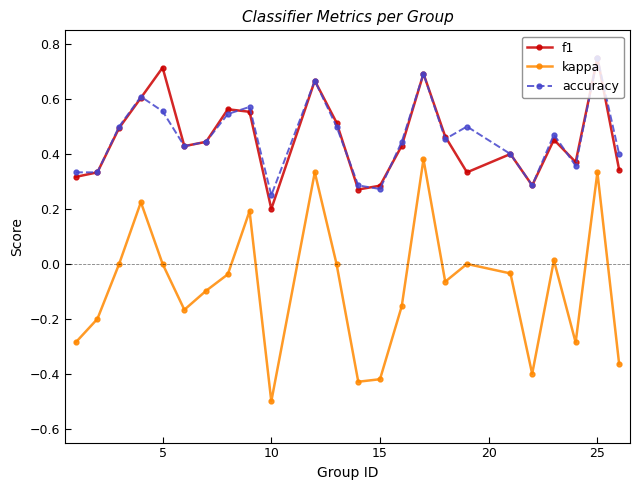

True or false: kappa and f1 cross at least once.

False